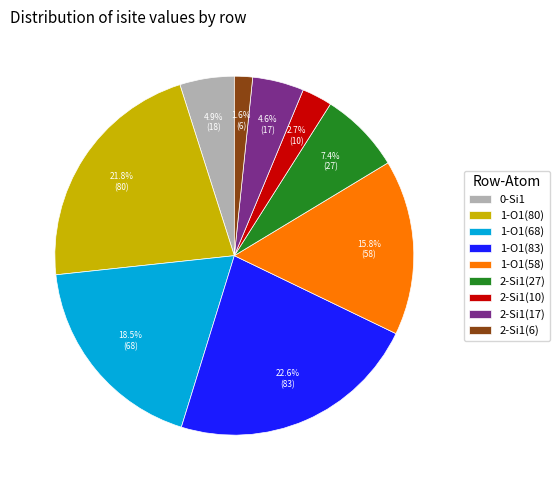

Which category has the smallest portion of the pie?

2-Si1(6)